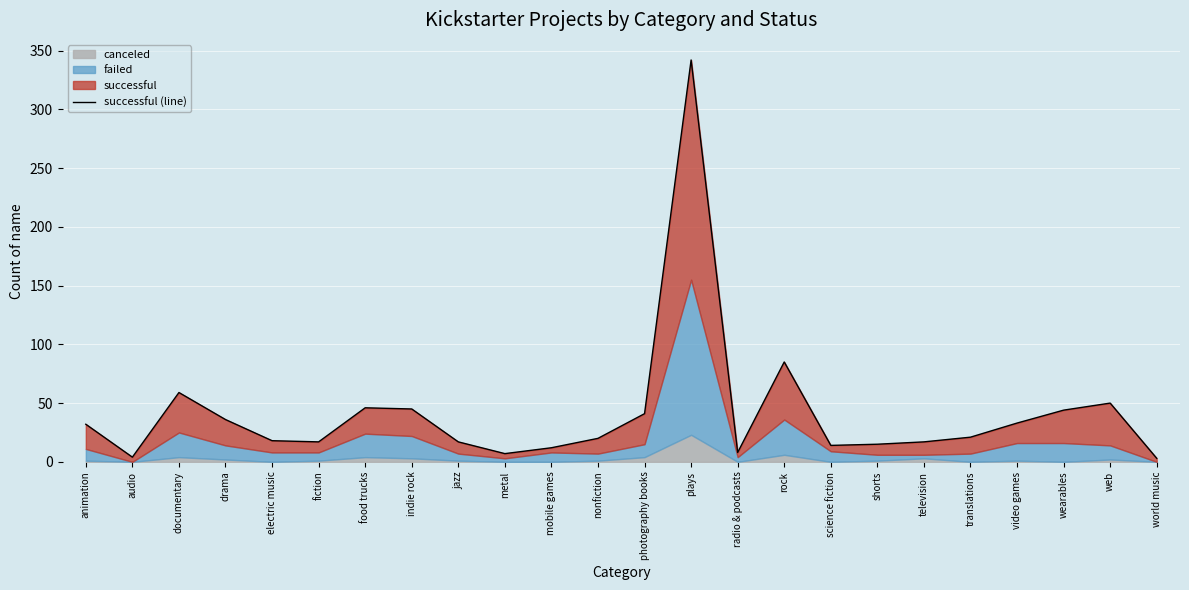

What is the value of the 17th point from the left?

14